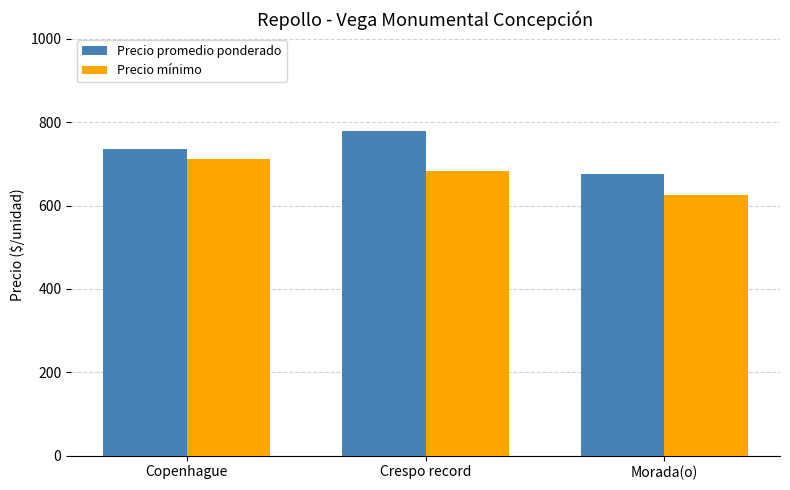

List the series in order of their overall mean, highest first.

Precio promedio ponderado, Precio mínimo